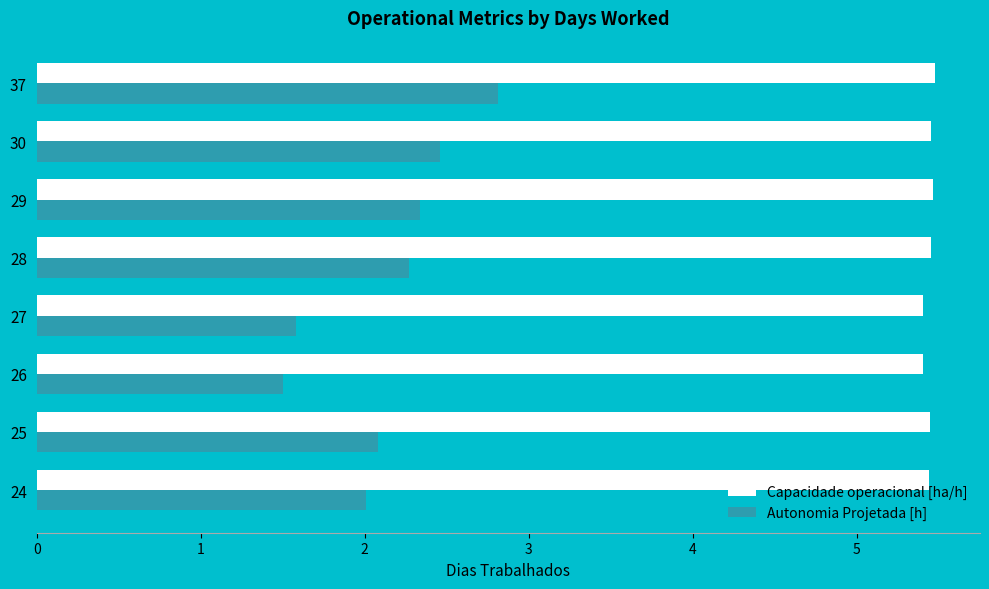

What is the difference between the maximum and second lowest values in the Autonomia Projetada [h] series?

1.2